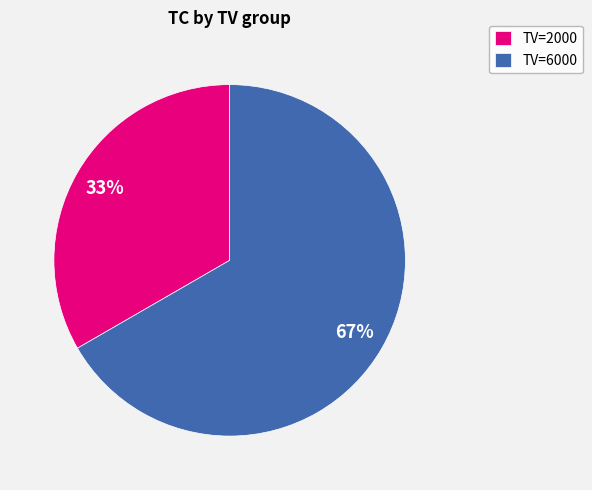

What is the ratio of the value at TV=6000 to the value at TV=2000?

2.0